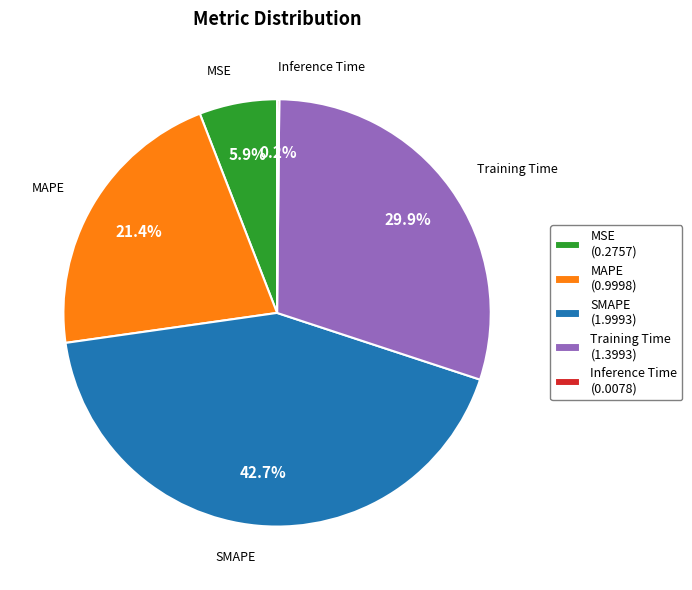

Is there any slice that represents more than half of the pie?

No